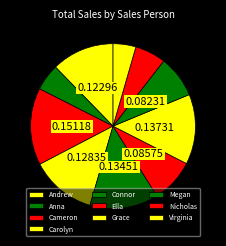

Which slice is the smallest?

Virginia